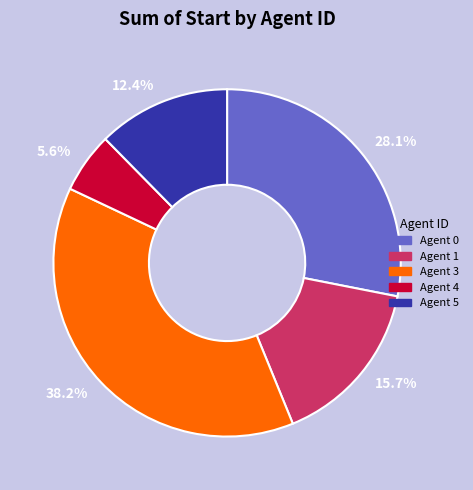

Is there a majority slice in this chart?

No